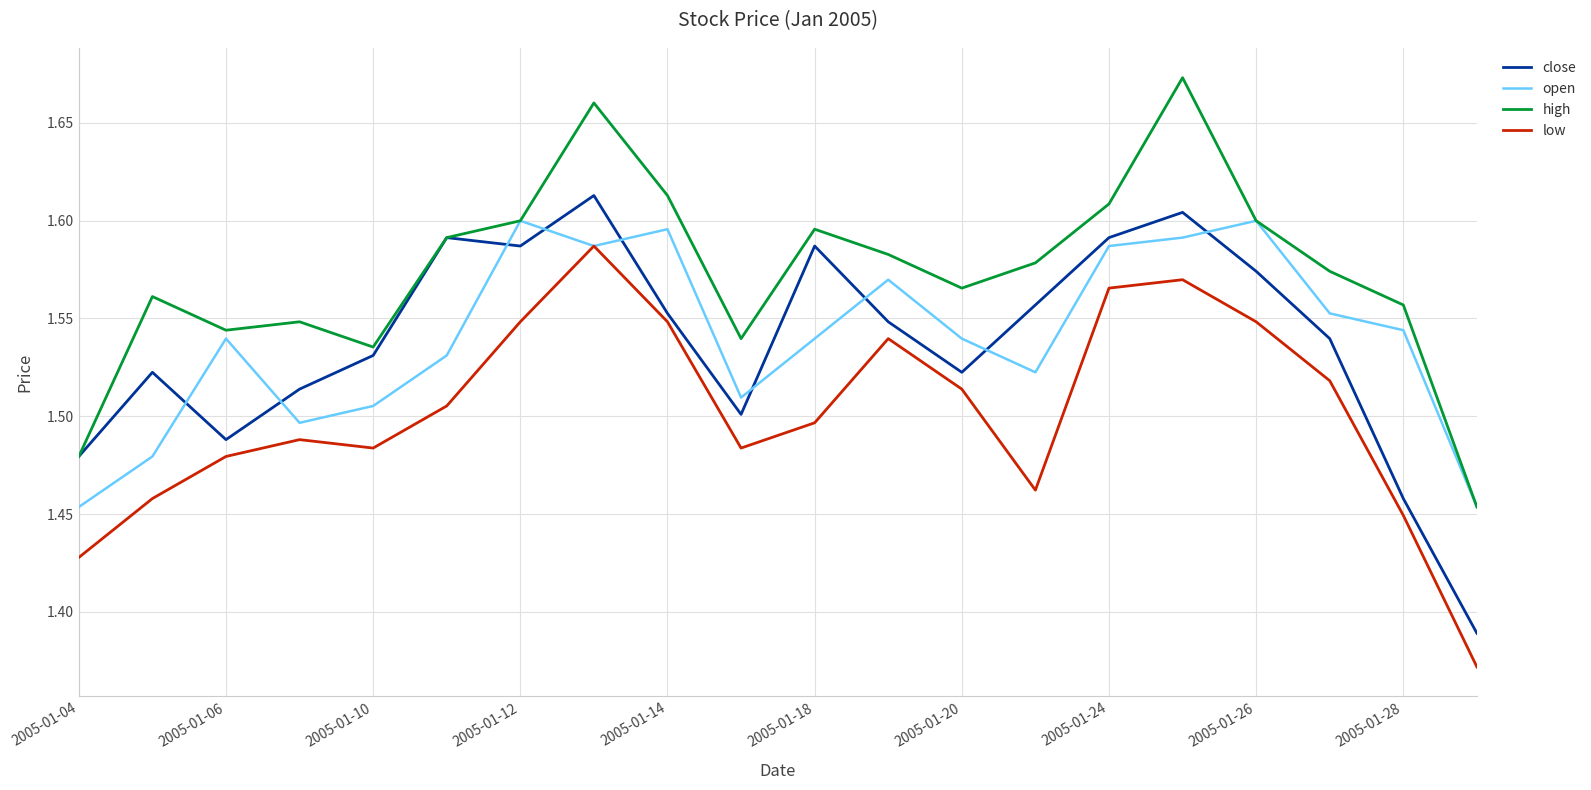

Which series has the largest total across all categories?

high